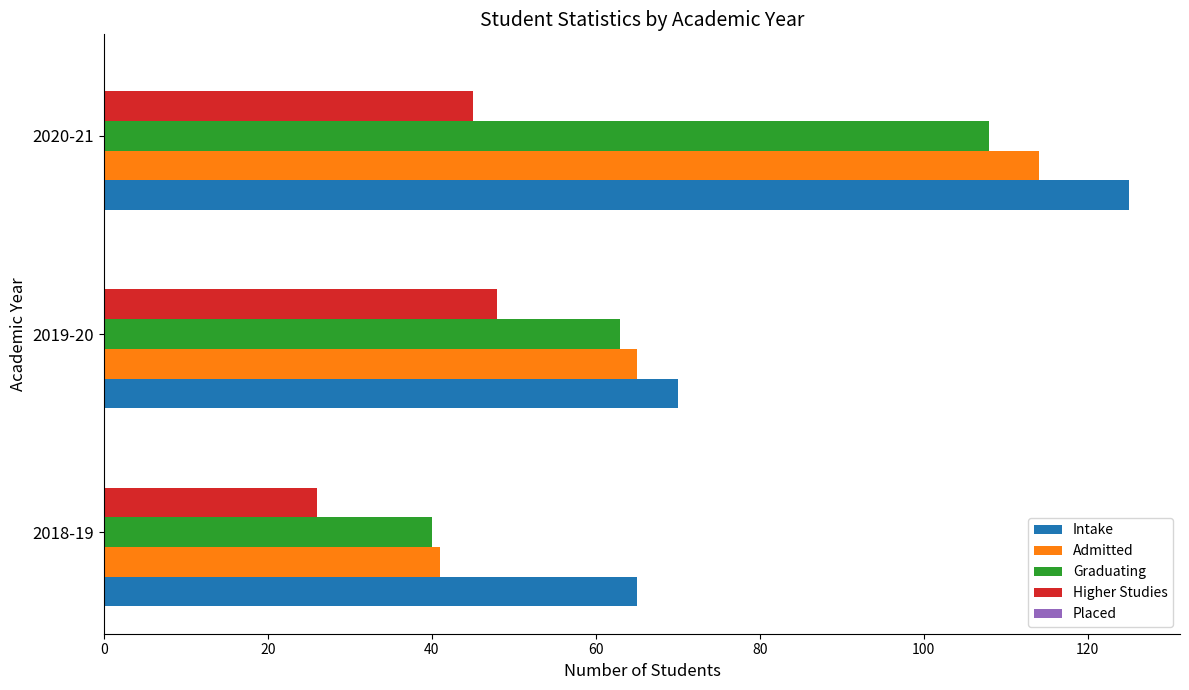

At which label is Graduating closest to 74?

2019-20